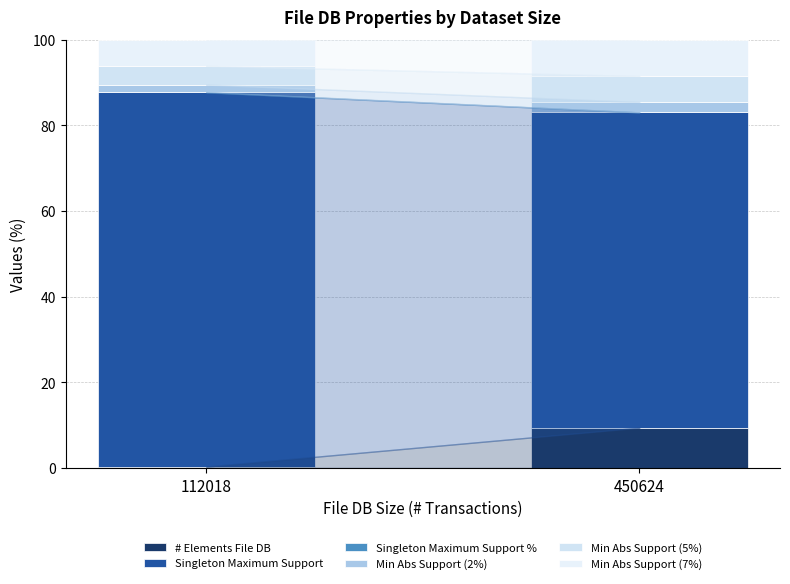

Count the number of categories in the chart.

2